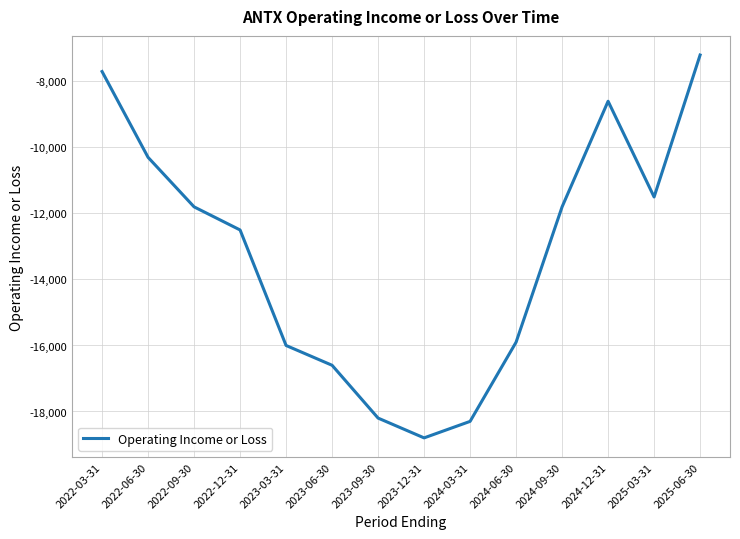

What is the change in value from 2022-06-30 to 2025-06-30?

+3100